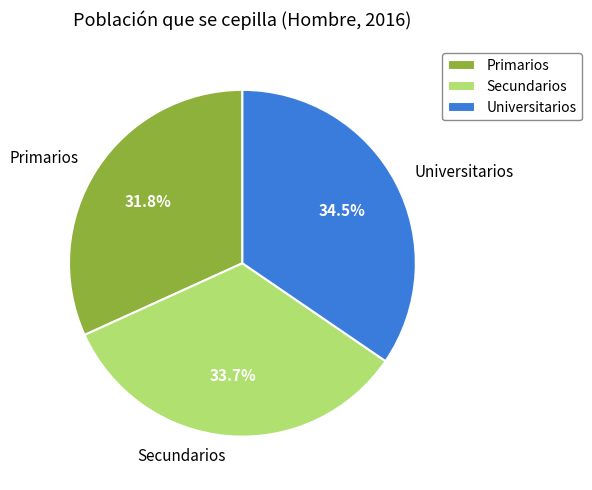

Which category has the biggest portion of the pie?

Universitarios